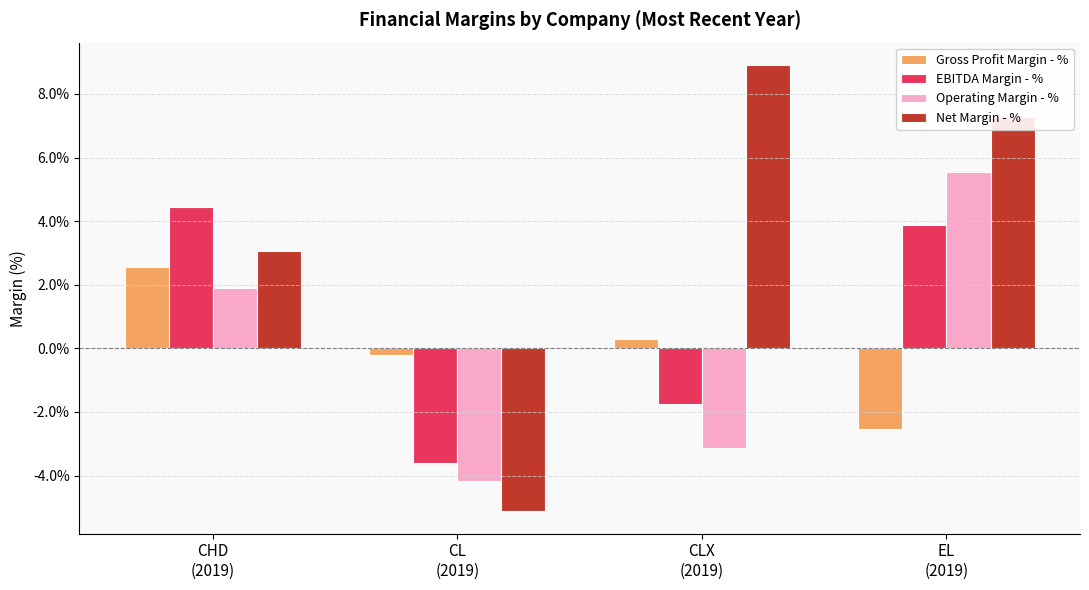

What are all the series names shown in the legend?

Gross Profit Margin - %, EBITDA Margin - %, Operating Margin - %, Net Margin - %